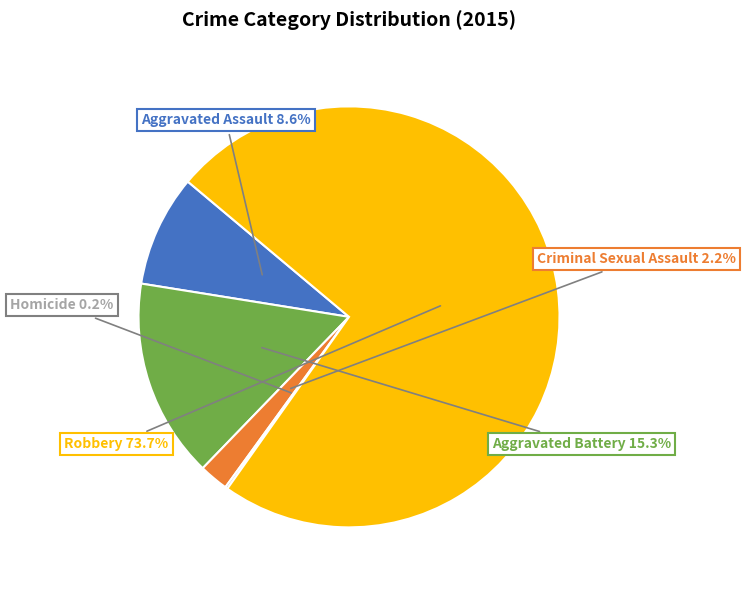

How much of the chart is everything except Criminal Sexual Assault?

97.8%